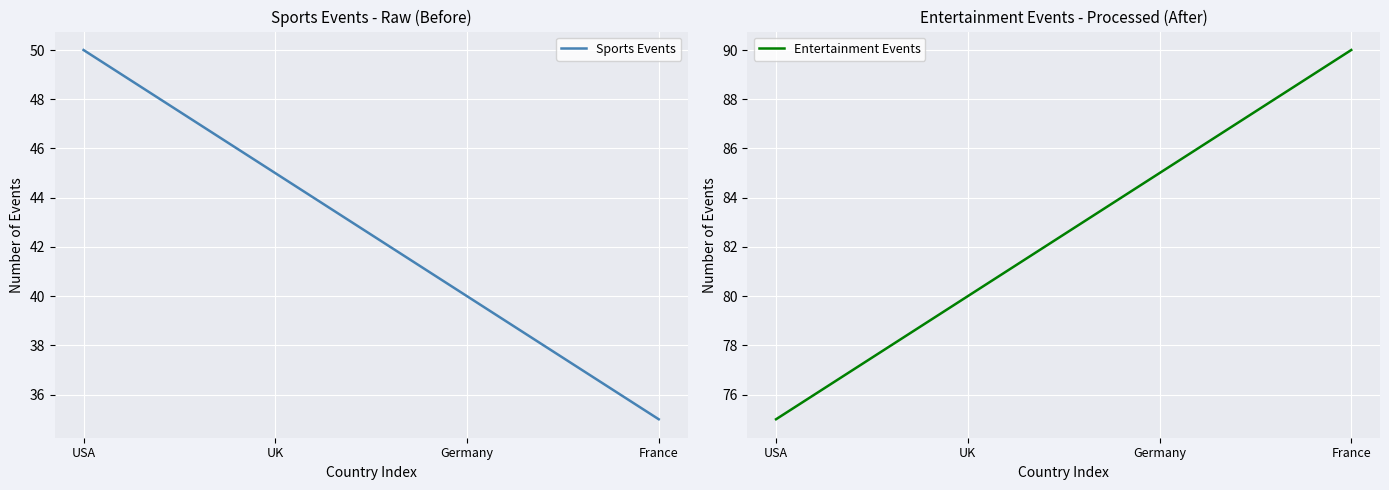

Is the value of Sports Events at Germany greater than the value of Entertainment Events at UK?

No